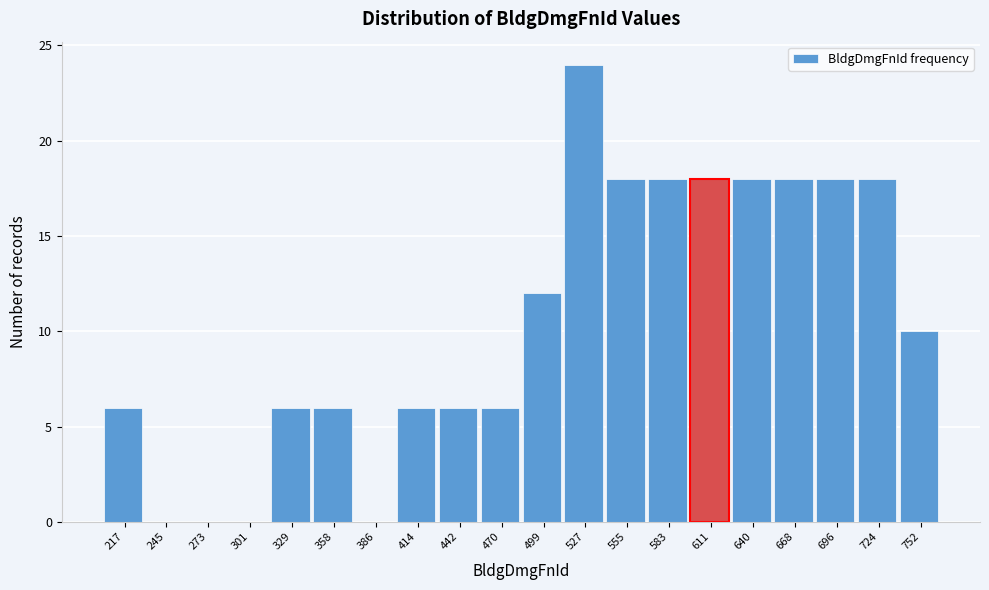

Reading right to left, what are all the values shown in this chart?

752=10	724=18	696=18	668=18	640=18	611=18	583=18	555=18	527=24	499=12	470=6	442=6	414=6	386=0	358=6	329=6	301=0	273=0	245=0	217=6